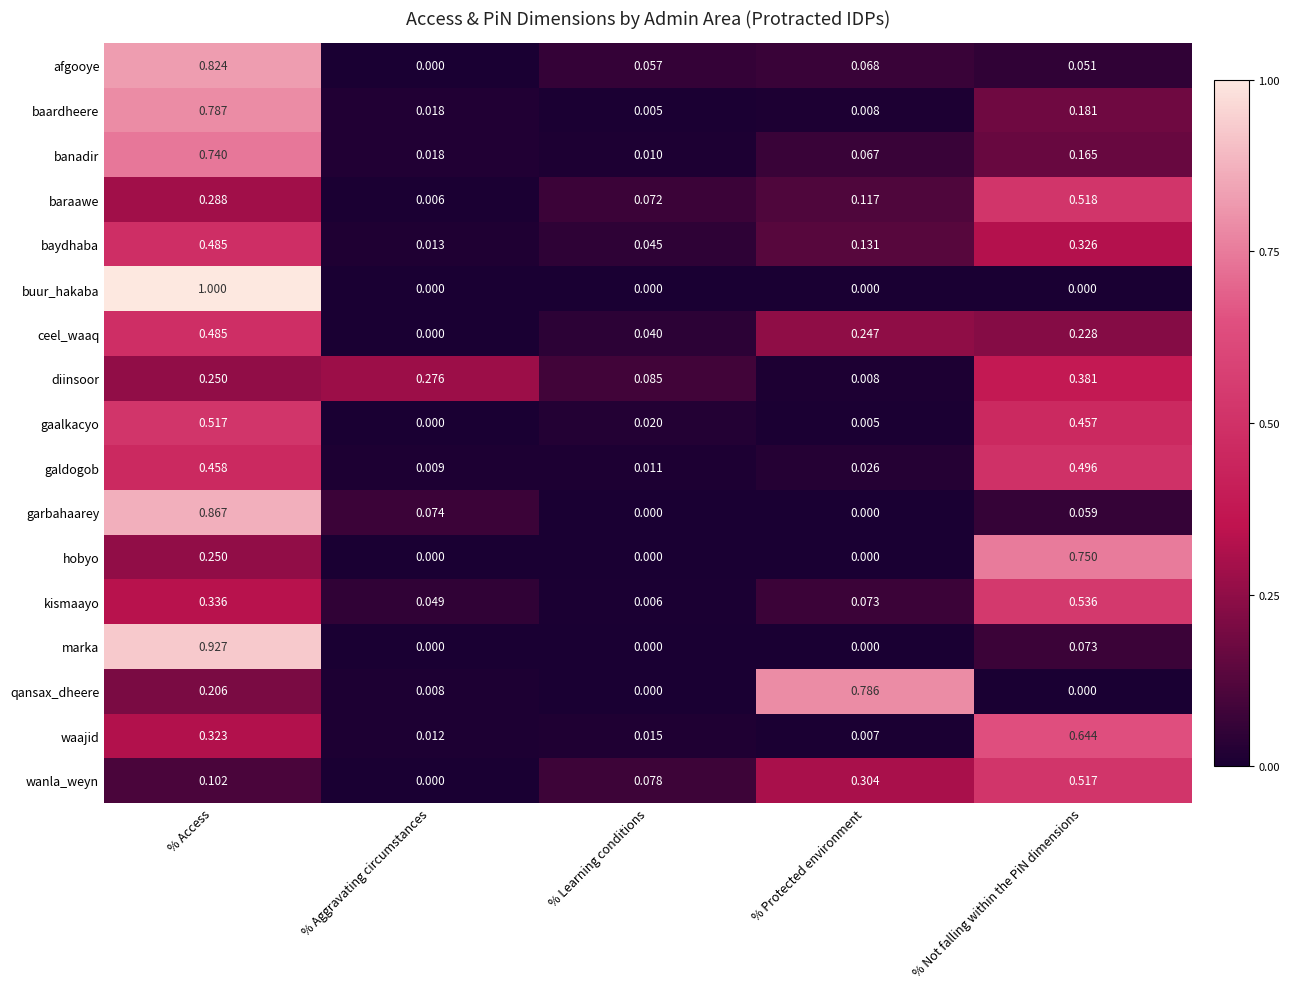

Rank the categories by waajid value from lowest to highest.

% Protected environment, % Aggravating circumstances, % Learning conditions, % Access, % Not falling within the PiN dimensions